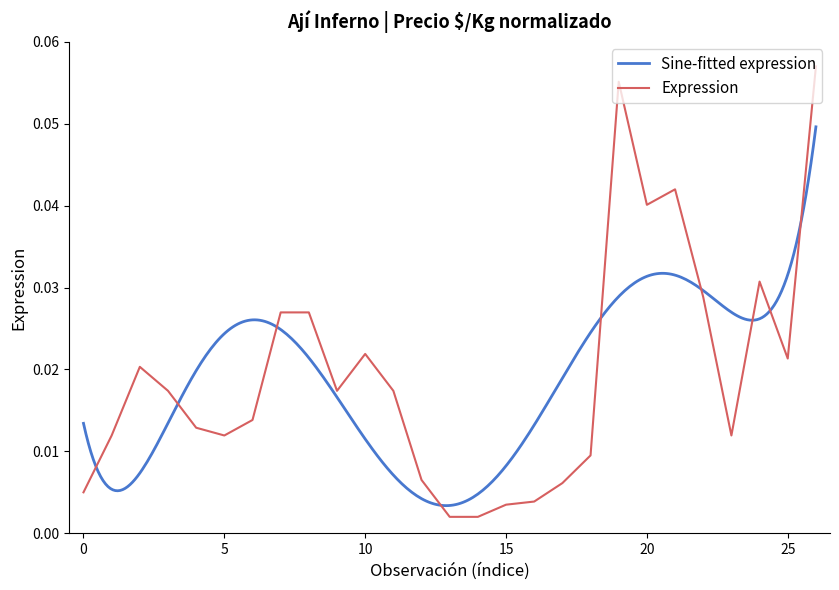

What is the sum of the values at 8 and 20?

0.1